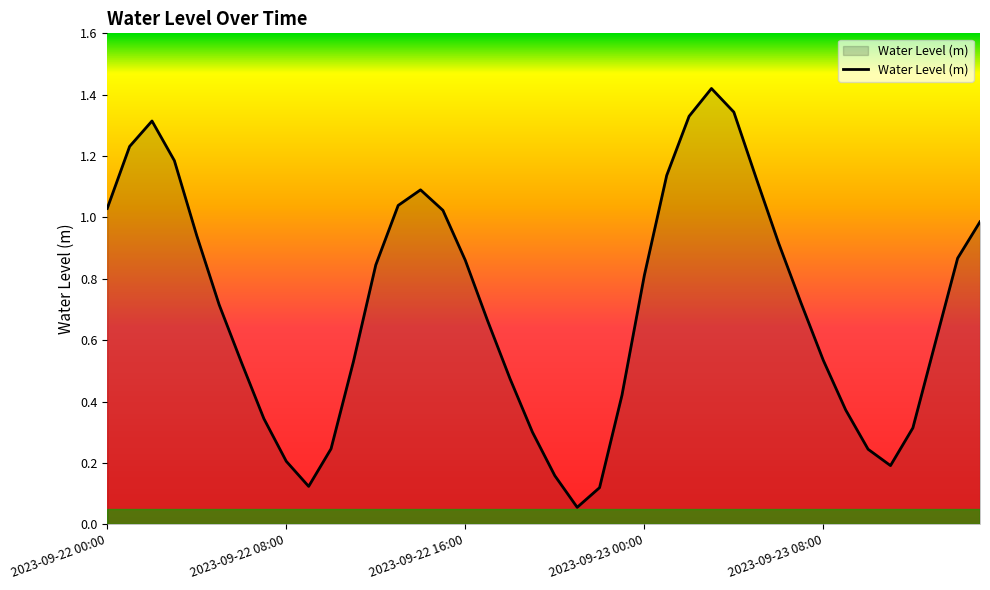

How many points are lower than both their immediate neighbors (excluding endpoints)?

3